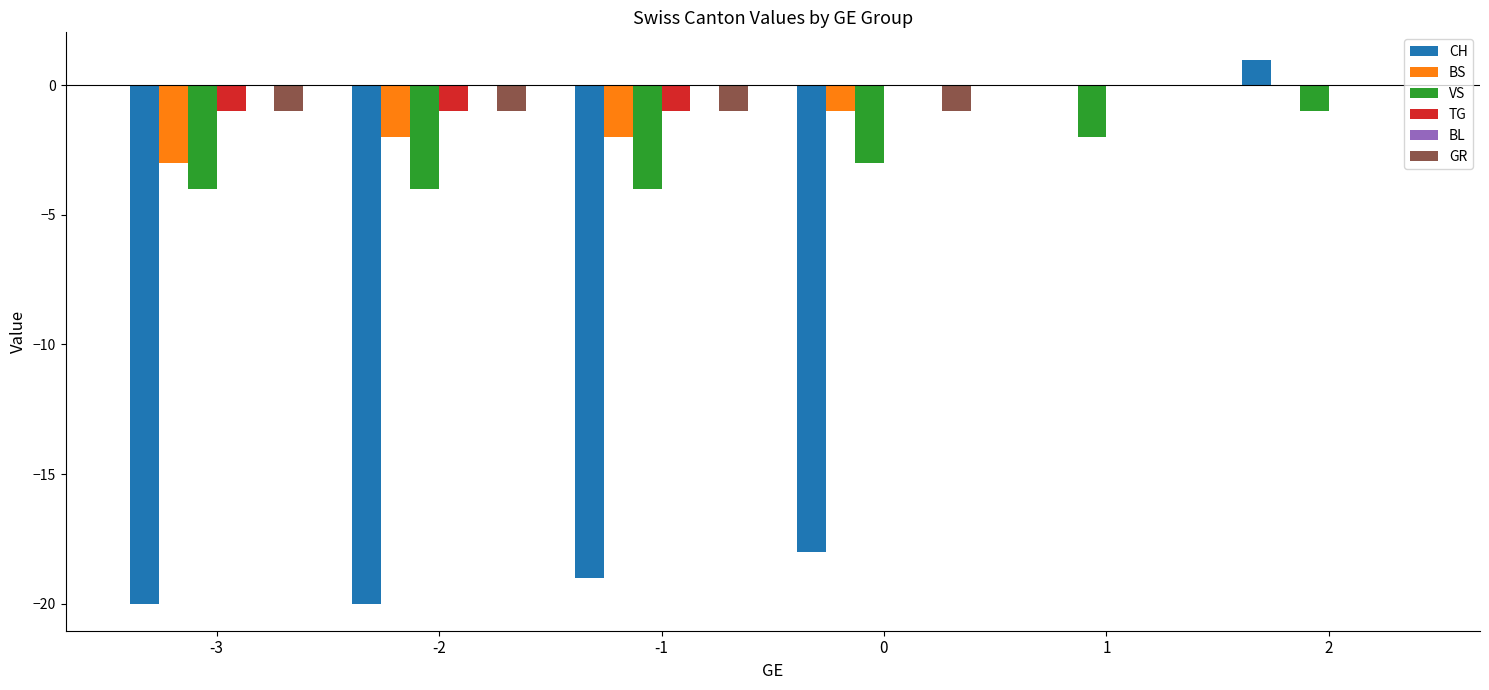

How many series are shown in this chart?

5